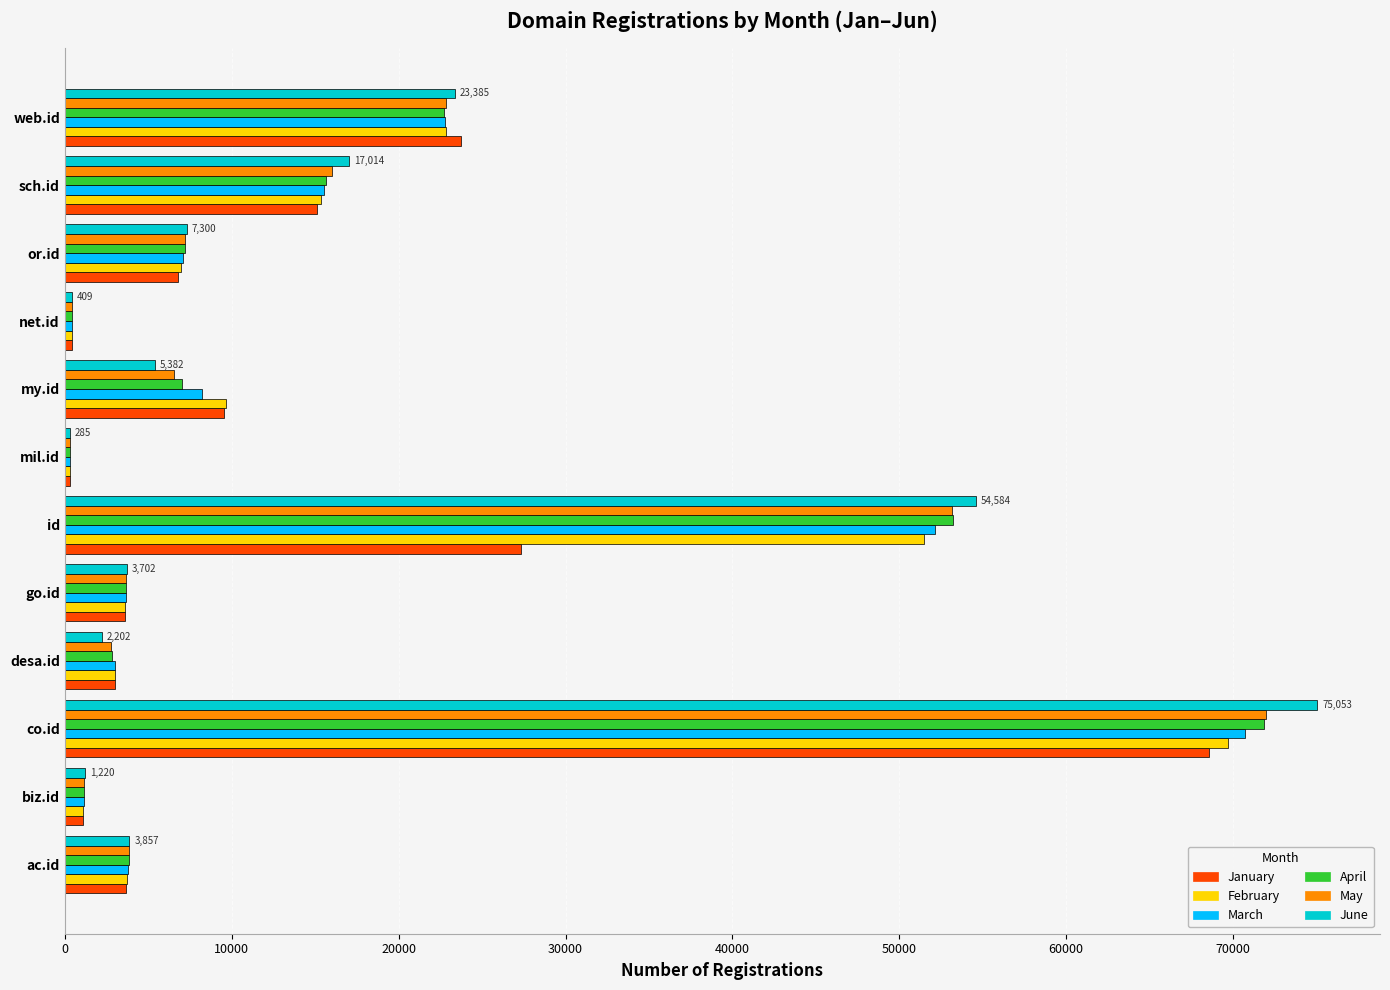

Which series has the largest range (max minus min)?

June